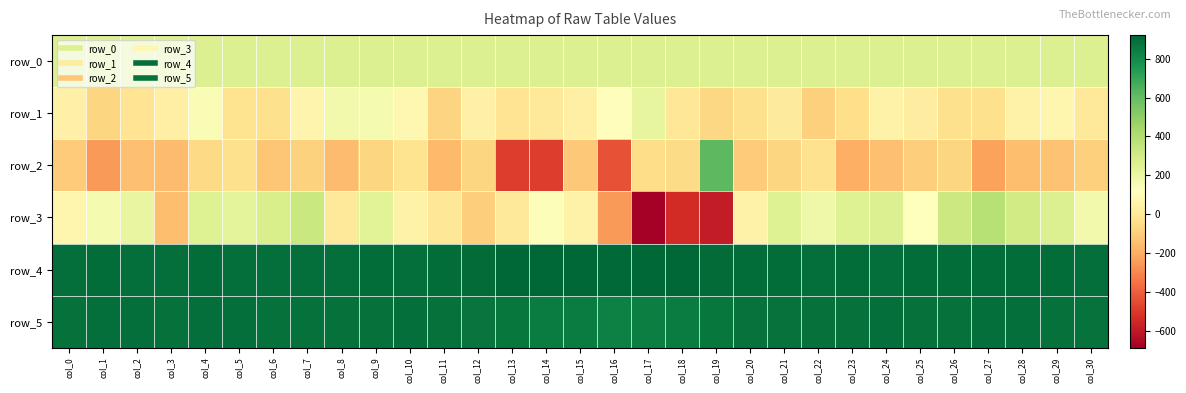

What is the approximate value of row_1 at col_6?

-39.0